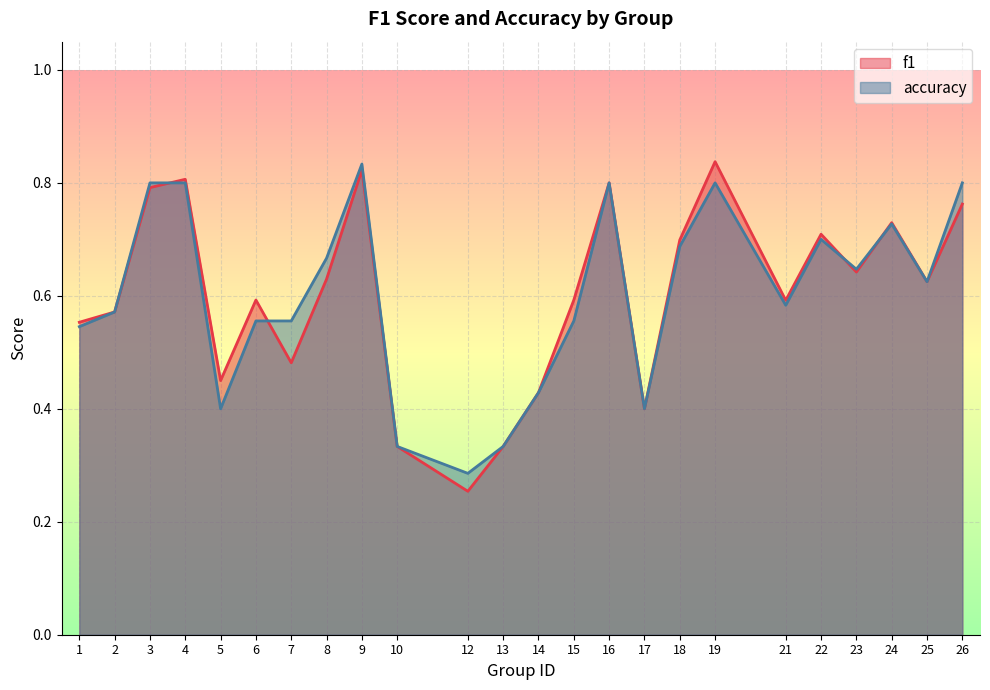

What are all the series names shown in the legend?

f1, accuracy